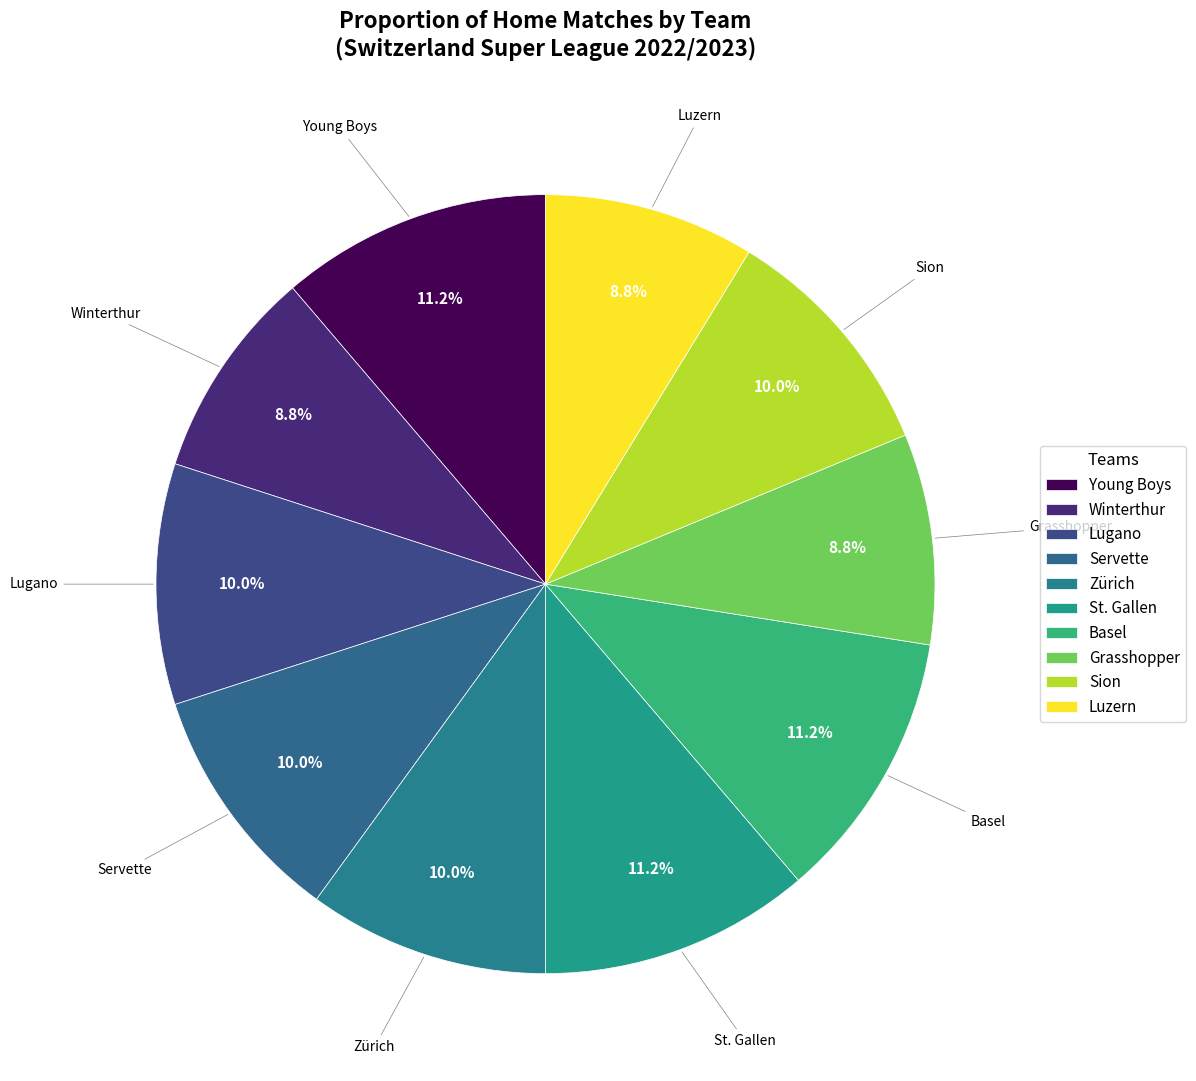

Rank the categories by value from lowest to highest.

Winterthur, Grasshopper, Luzern, Lugano, Servette, Zürich, Sion, Young Boys, St. Gallen, Basel